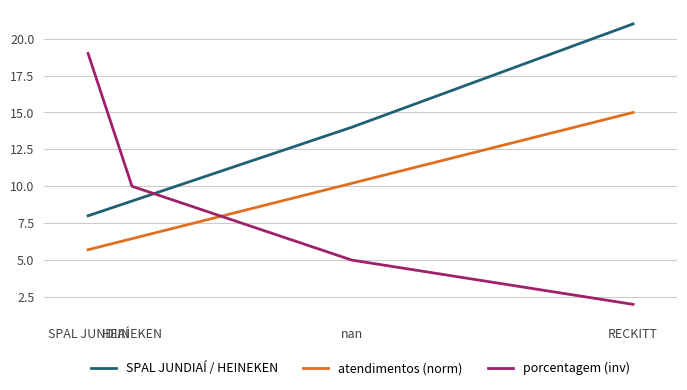

How many values in the atendimentos (norm) series exceed 10?

2